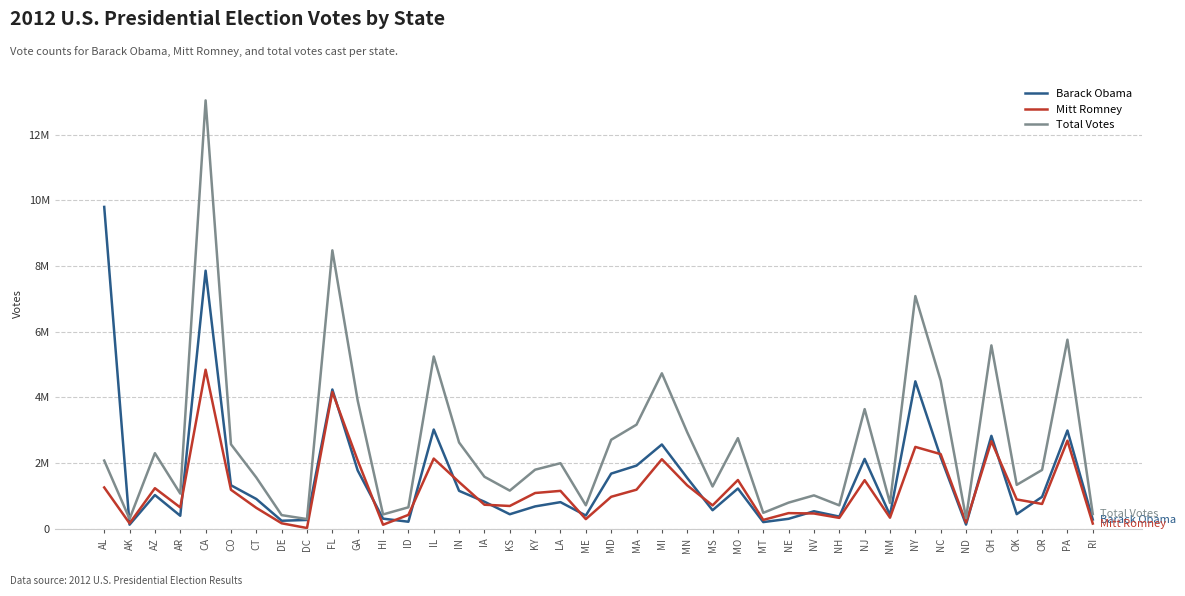

Where does the Mitt Romney series first go above 971869?

AL